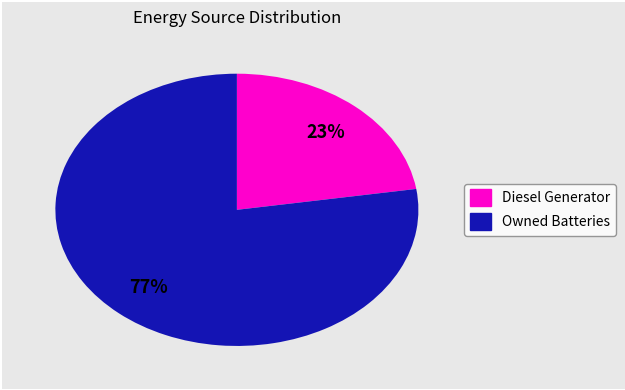

Is there a majority slice in this chart?

Yes